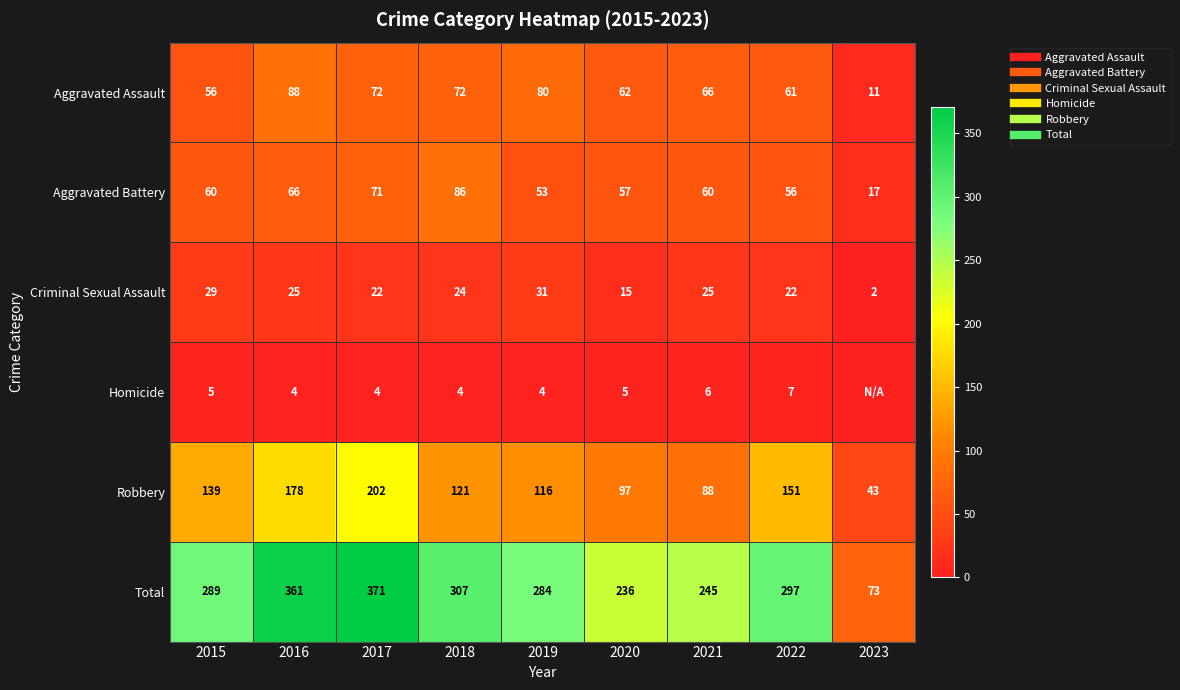

Which series has the widest spread of values?

Total